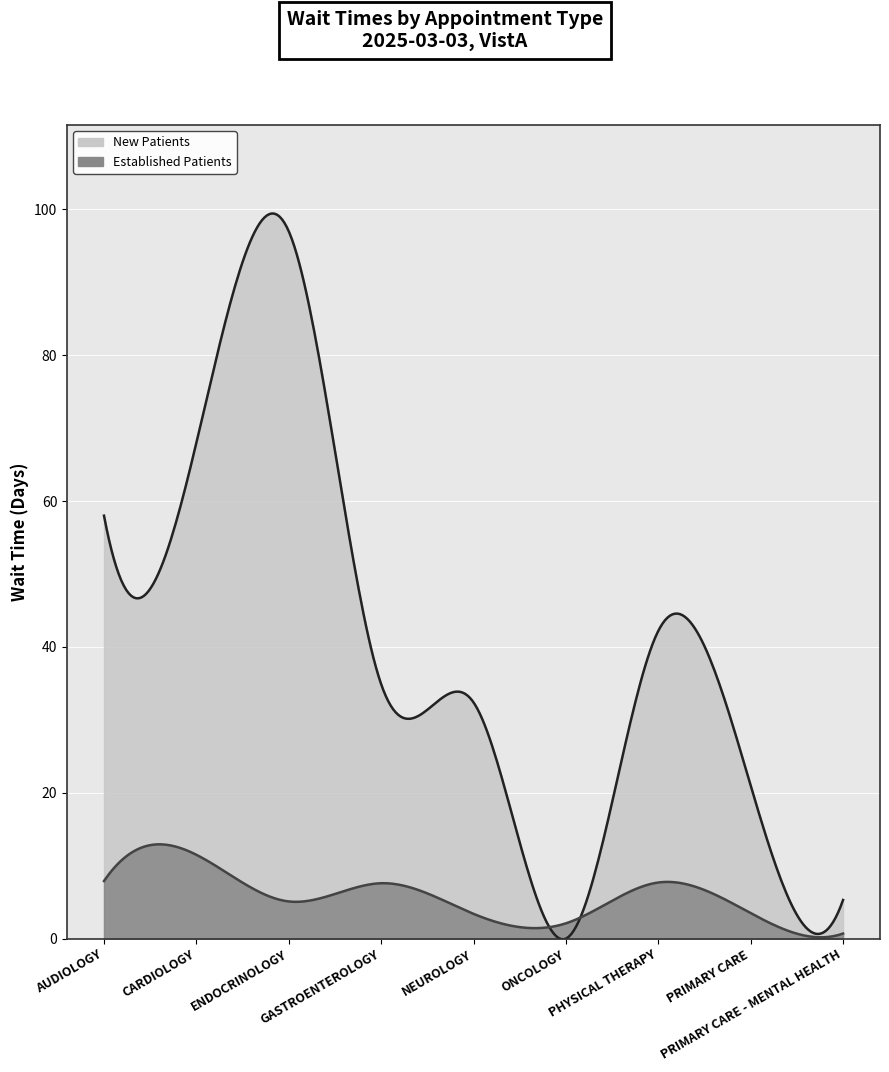

What is the highest value of the EstablishedPatients series?

11.5